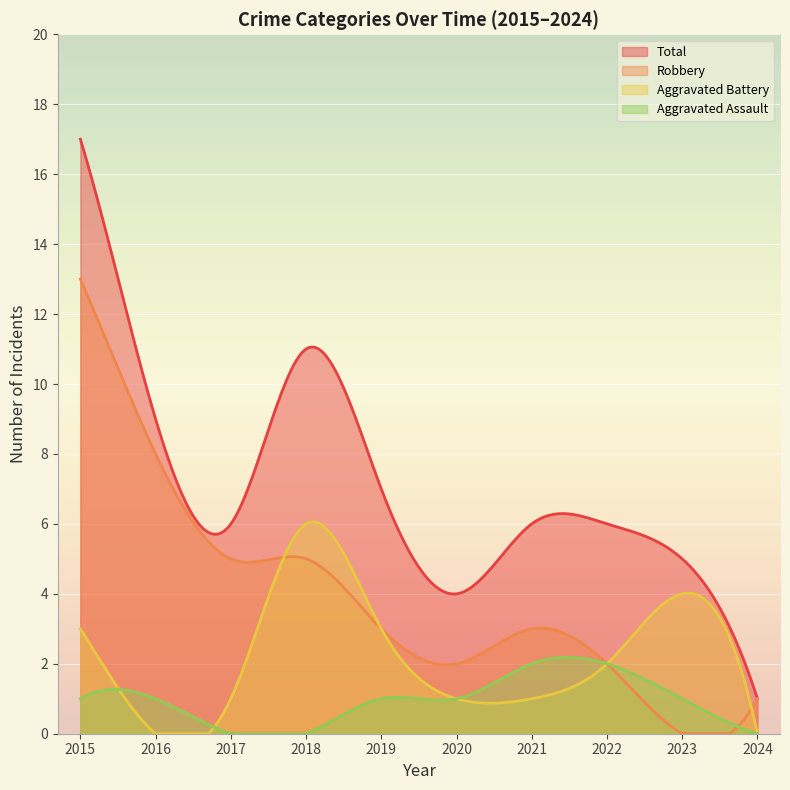

Count the number of categories in the chart.

300